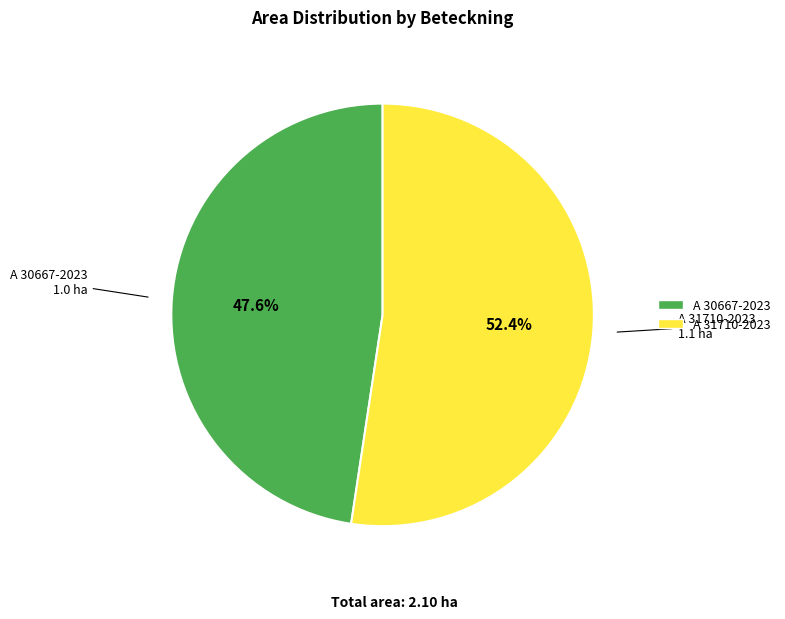

Which category has the biggest portion of the pie?

A 31710-2023